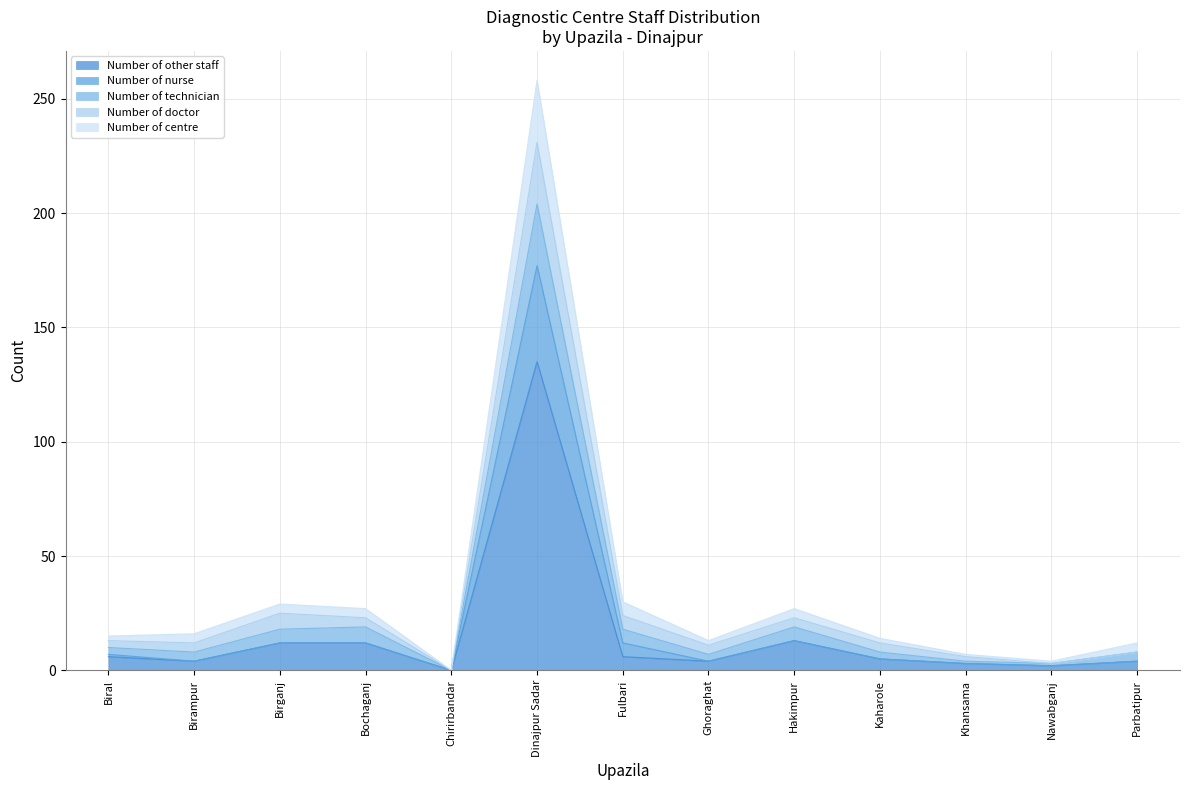

At which category is the sum across all series the highest?

Dinajpur Sadar